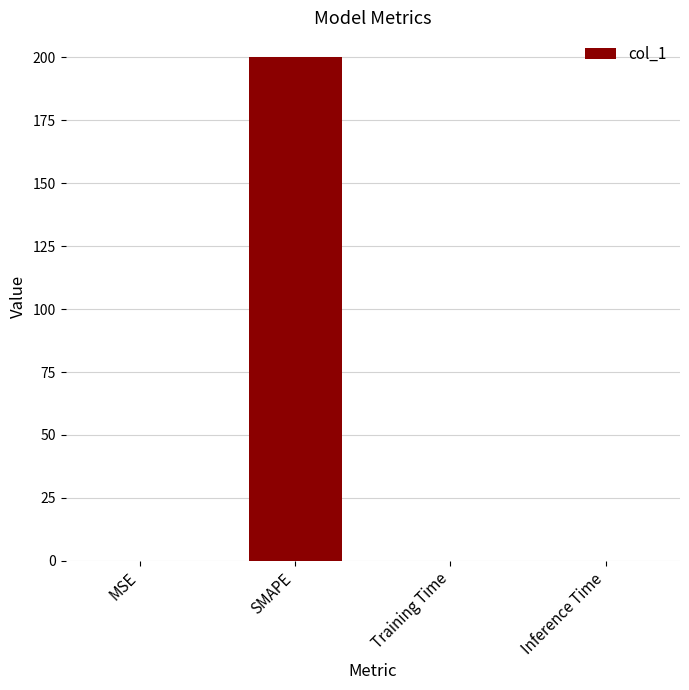

Which has a higher value, SMAPE or MSE?

SMAPE